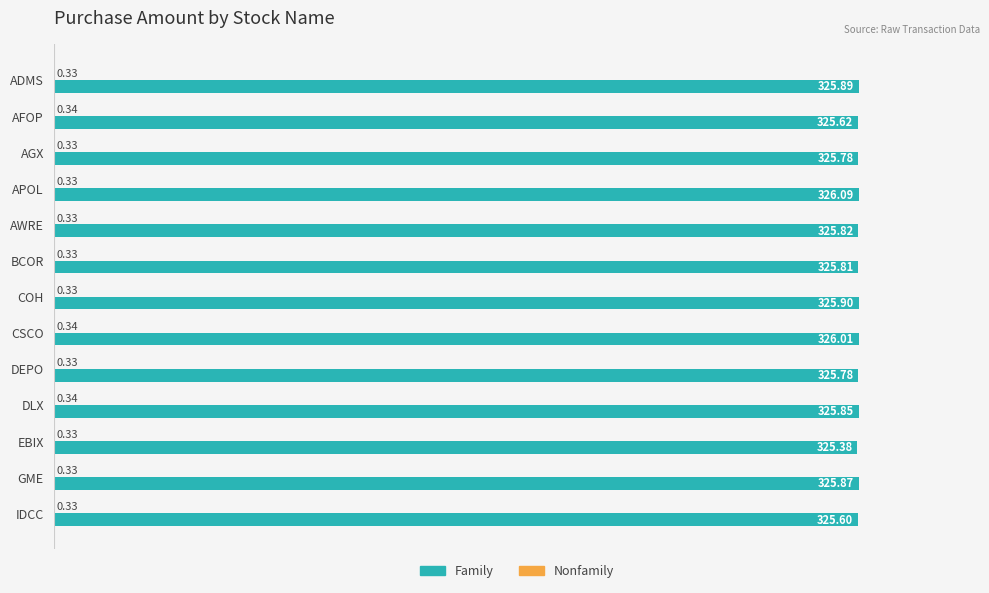

How many categories are shown in the chart?

13